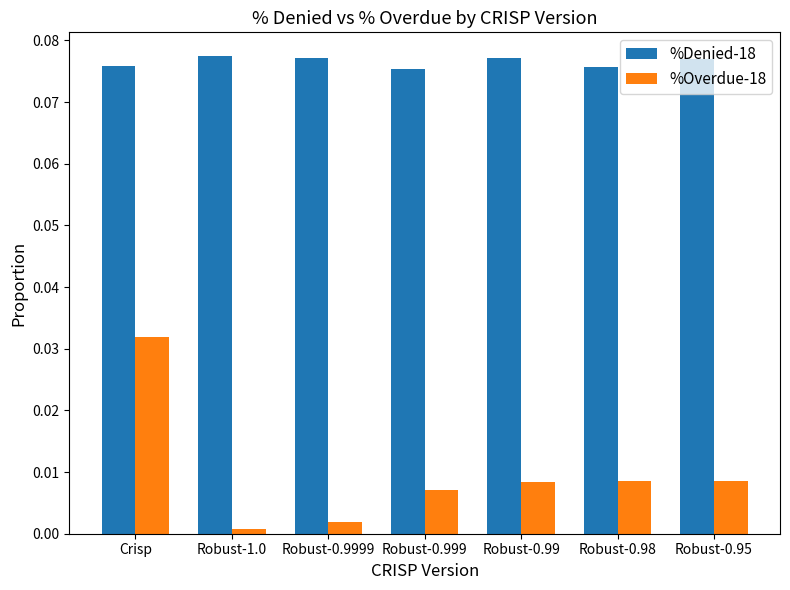

How many bars are there in total?

14